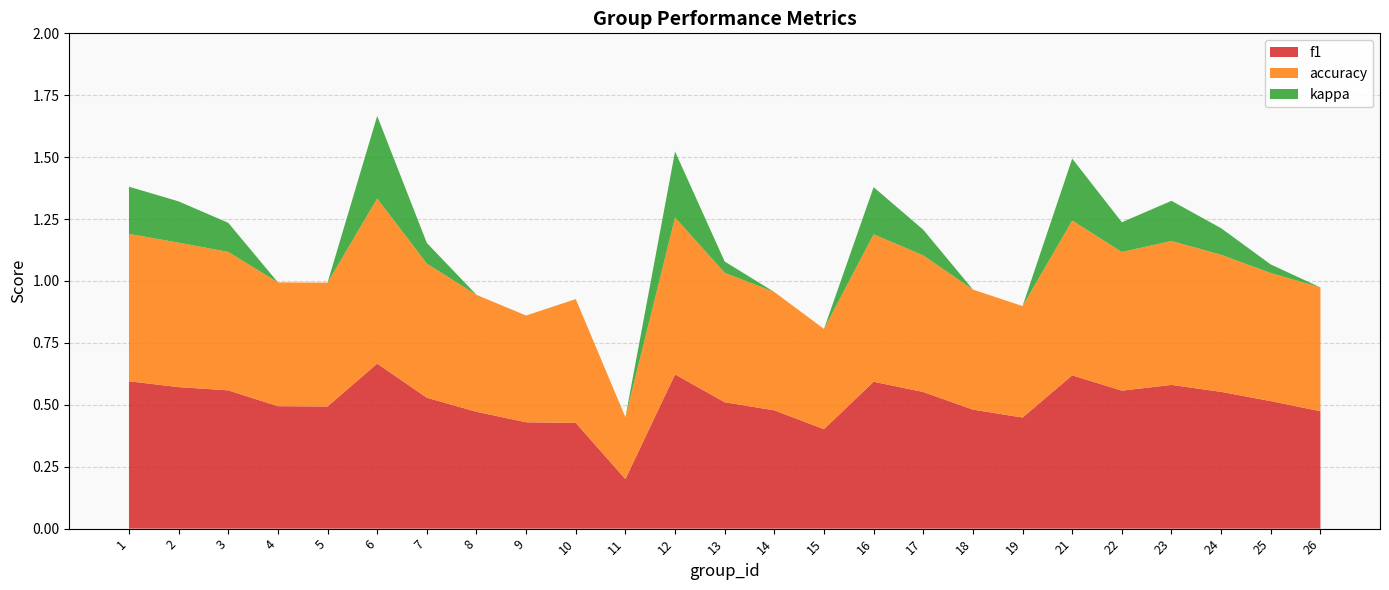

Reading left to right, extract all data points from this chart.

f1: 1=0.6	2=0.6	3=0.6	4=0.5	5=0.5	6=0.7	7=0.5	8=0.5	9=0.4	10=0.4	11=0.2	12=0.6	13=0.5	14=0.5	15=0.4	16=0.6	17=0.6	18=0.5	19=0.4	21=0.6	22=0.6	23=0.6	24=0.6	25=0.5	26=0.5
accuracy: 1=0.6	2=0.6	3=0.6	4=0.5	5=0.5	6=0.7	7=0.5	8=0.5	9=0.4	10=0.5	11=0.2	12=0.6	13=0.5	14=0.5	15=0.4	16=0.6	17=0.6	18=0.5	19=0.5	21=0.6	22=0.6	23=0.6	24=0.6	25=0.5	26=0.5
kappa: 1=0.2	2=0.2	3=0.1	4=0.0	5=0.0	6=0.3	7=0.1	8=-0.1	9=-0.1	10=0.0	11=-0.5	12=0.3	13=0.0	14=-0.0	15=-0.2	16=0.2	17=0.1	18=-0.0	19=-0.1	21=0.2	22=0.1	23=0.2	24=0.1	25=0.0	26=0.0